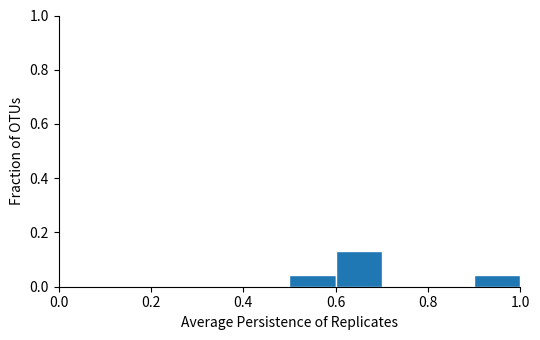

Which range on the x-axis has the tallest bar?

0.6 to 0.7